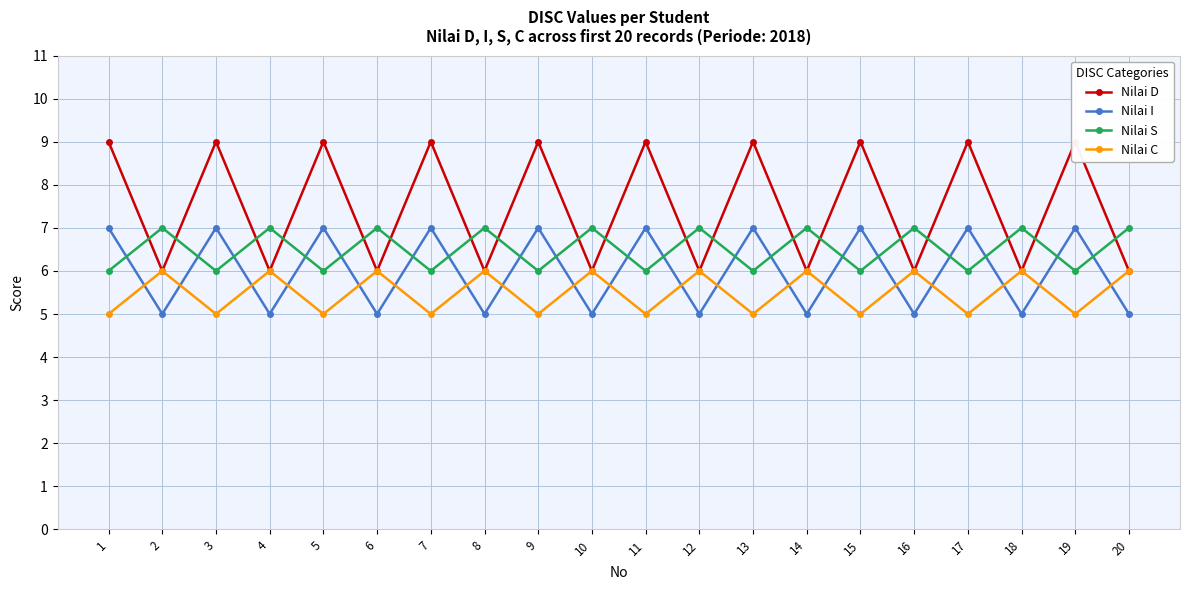

What is the value of the Nilai D point at the 2nd from the left?

6